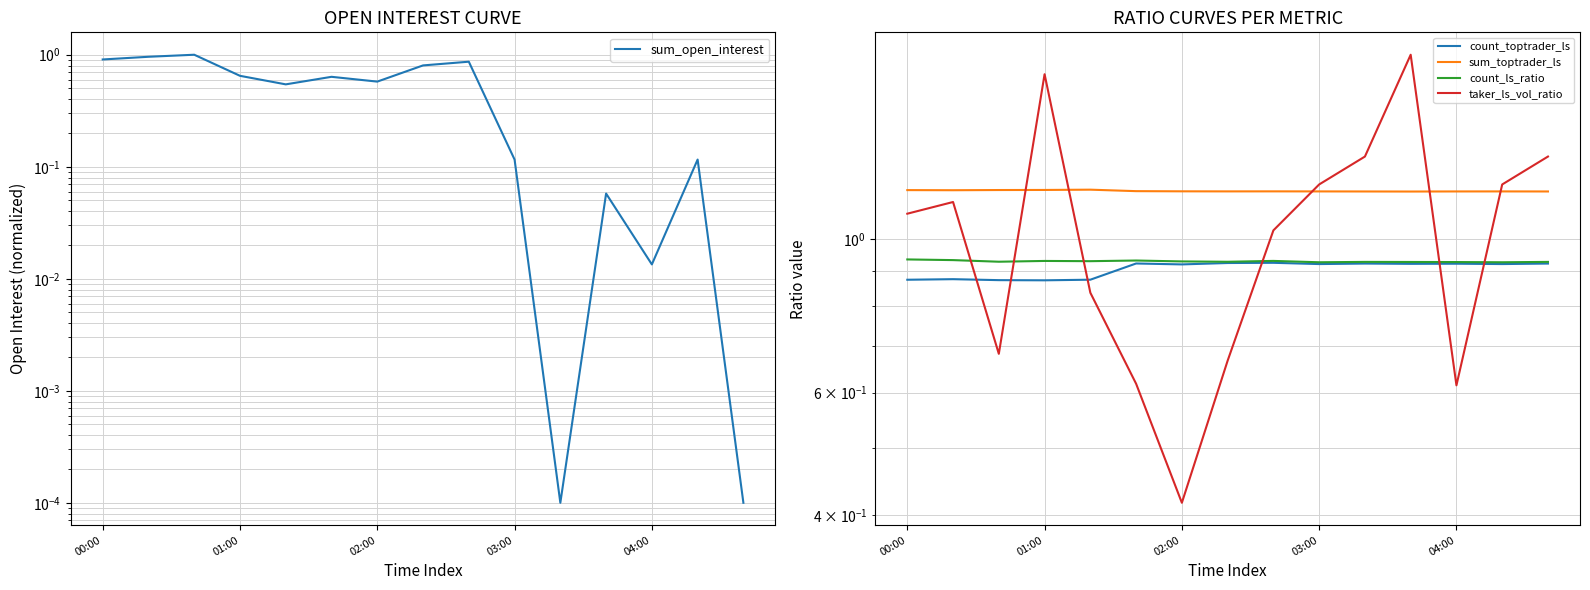

Which series has the widest spread of values?

taker_ls_vol_ratio